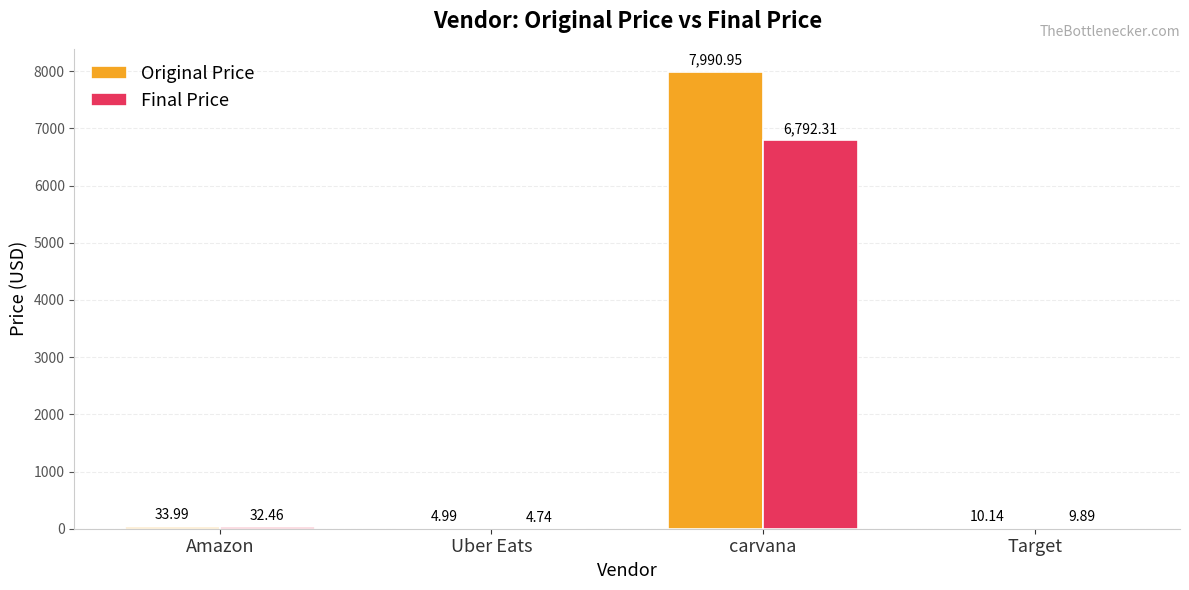

What is the sum of the Final Price values at Target and Uber Eats?

14.6